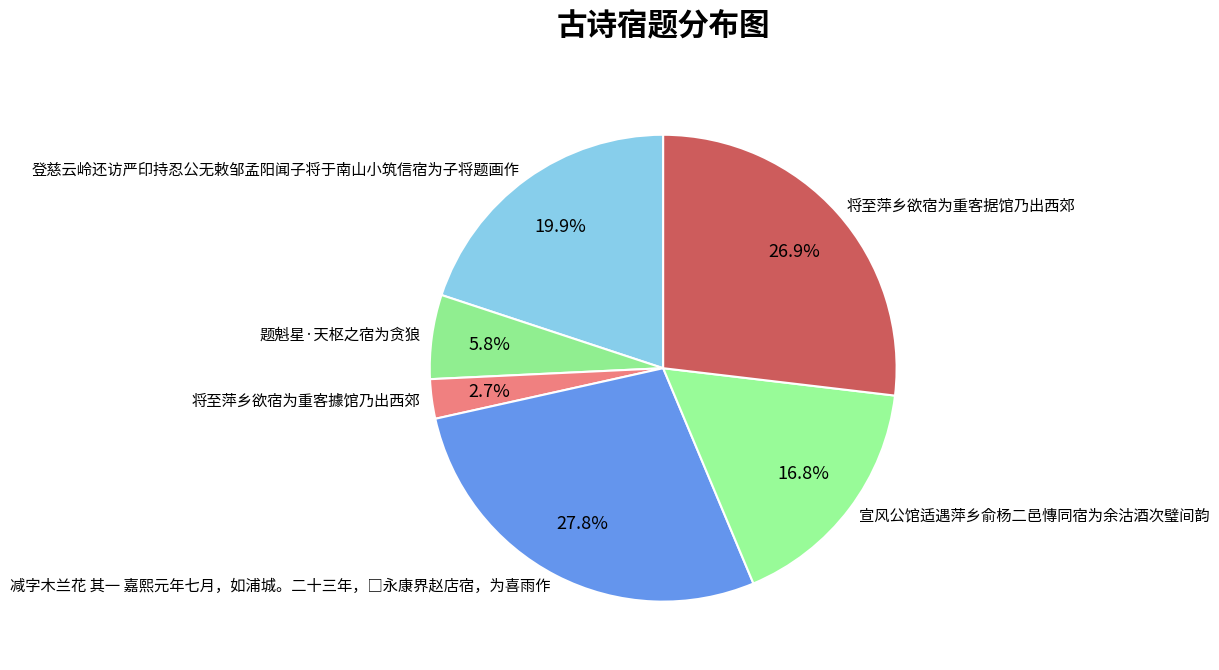

Between 题魁星·天枢之宿为贪狼 and 将至萍乡欲宿为重客據馆乃出西郊, which is larger?

题魁星·天枢之宿为贪狼